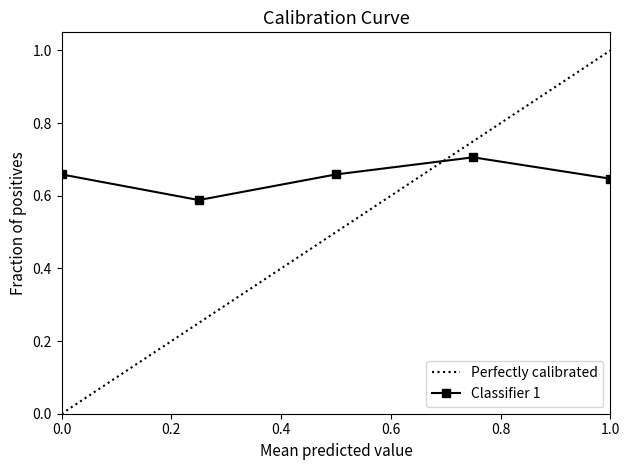

Count the Classifier 1 values in the range 0 to 1.

5